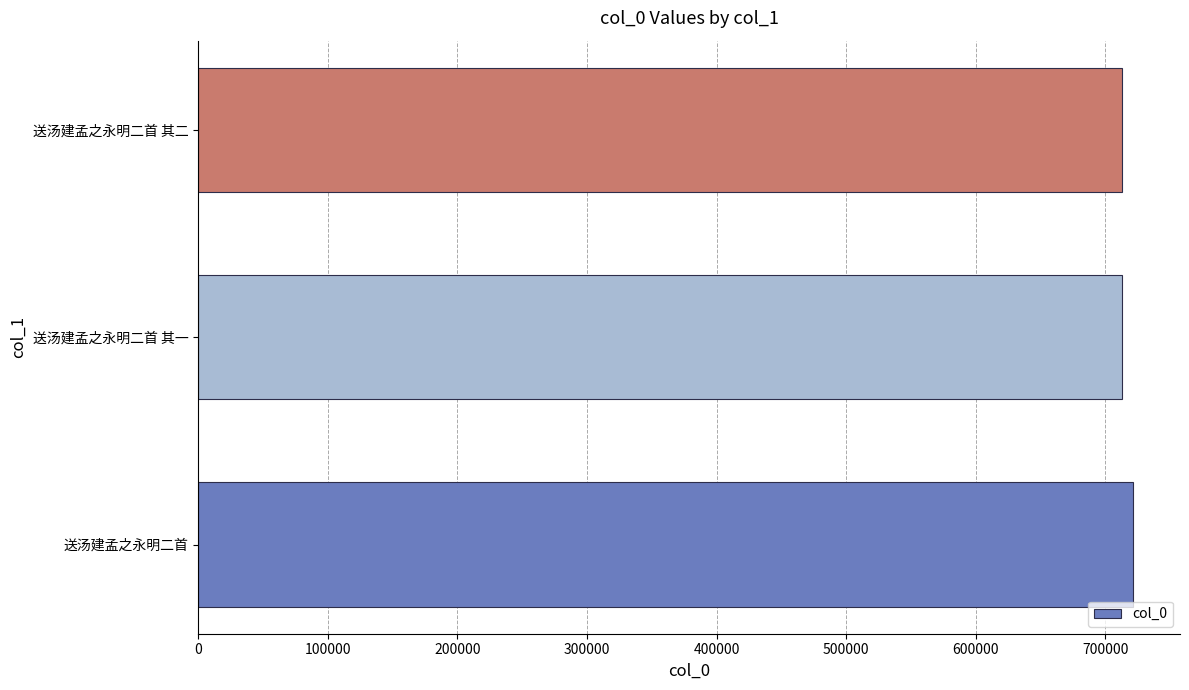

Does the chart contain stacked bars?

No